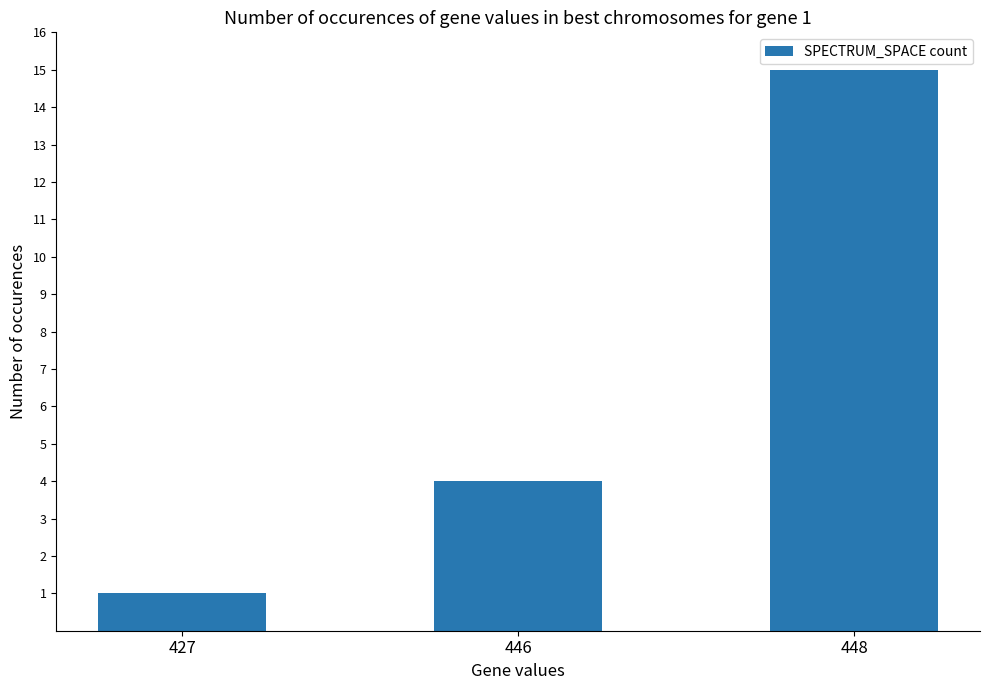

How many data points are less than 4?

1